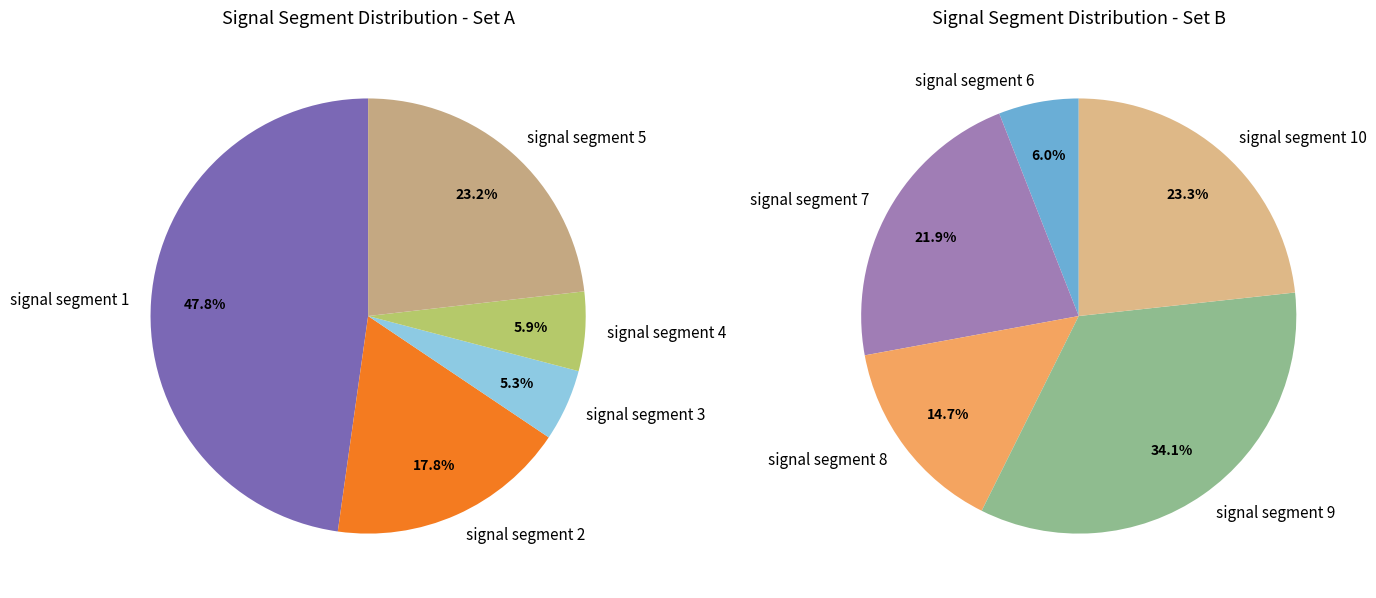

Is there a majority slice in this chart?

No